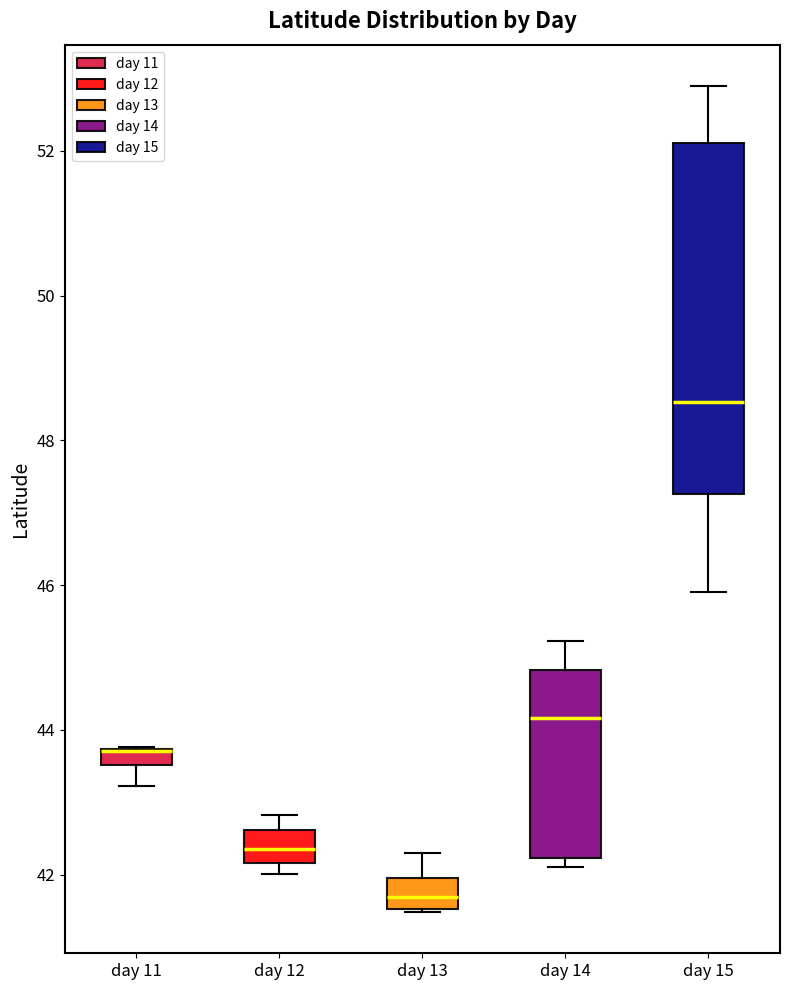

Where is the lower edge of the box for day 12 on the y-axis? The values are not printed on the chart, so give them approximately, as read against the axis.

42.2